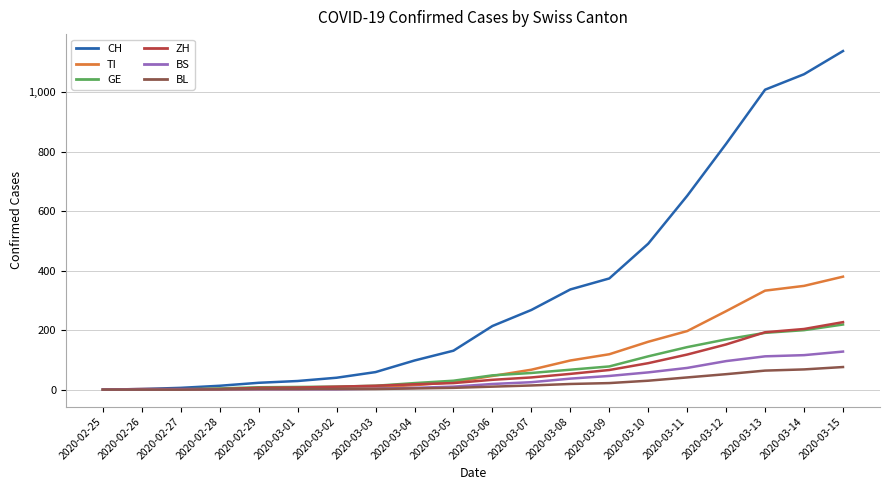

What are all the series names shown in the legend?

CH, TI, GE, ZH, BS, BL